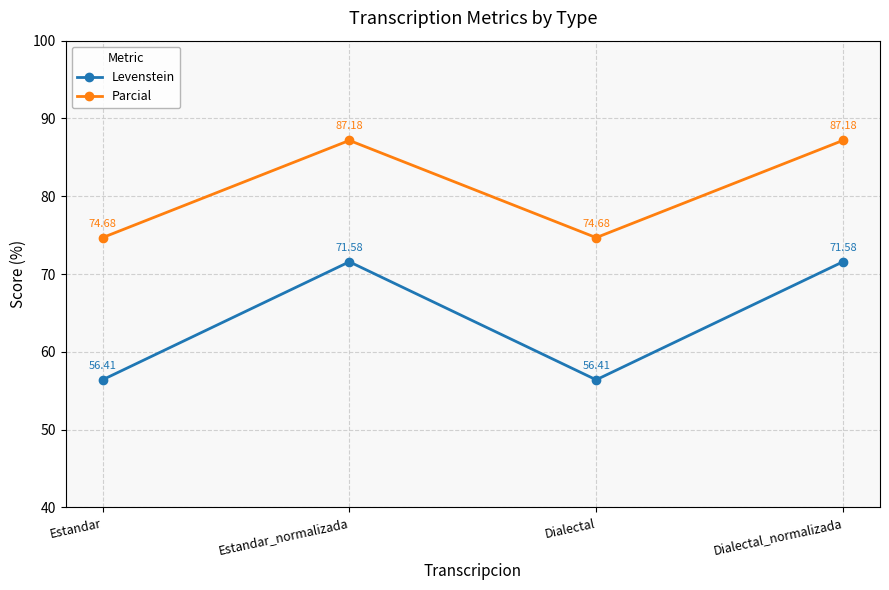

Reading left to right, extract all data points from this chart.

Levenstein: Estandar=56.4	Estandar_normalizada=71.6	Dialectal=56.4	Dialectal_normalizada=71.6
Parcial: Estandar=74.7	Estandar_normalizada=87.2	Dialectal=74.7	Dialectal_normalizada=87.2